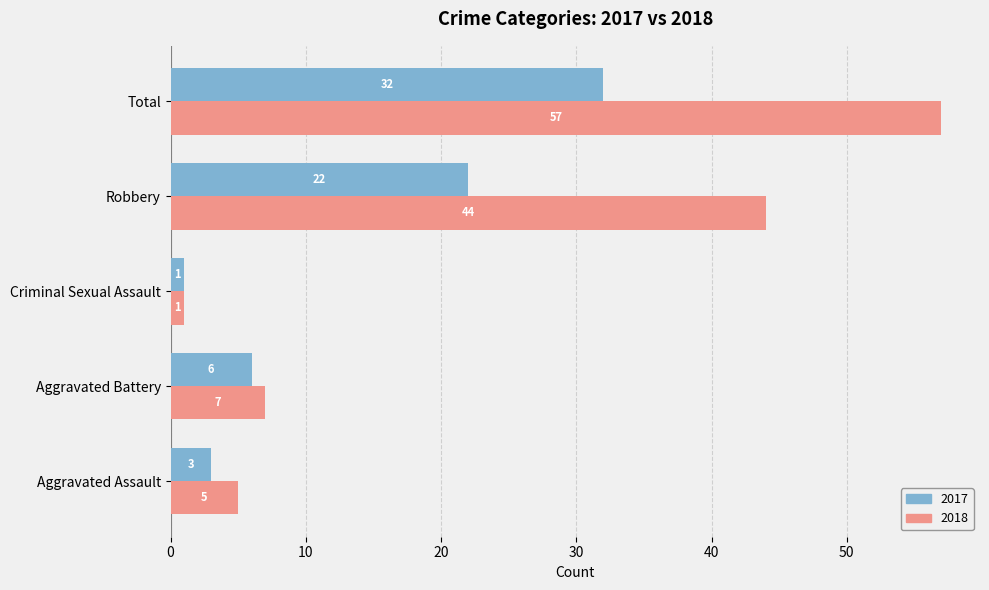

The 2018 series shows 98 at Total. True or false?

False